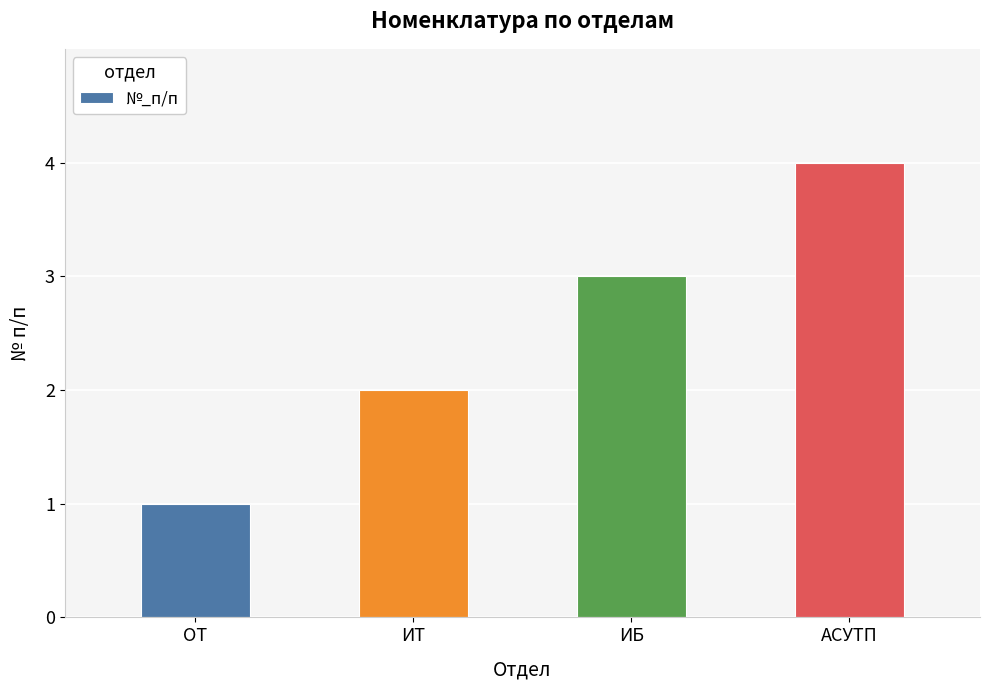

Does the chart contain any negative values?

No